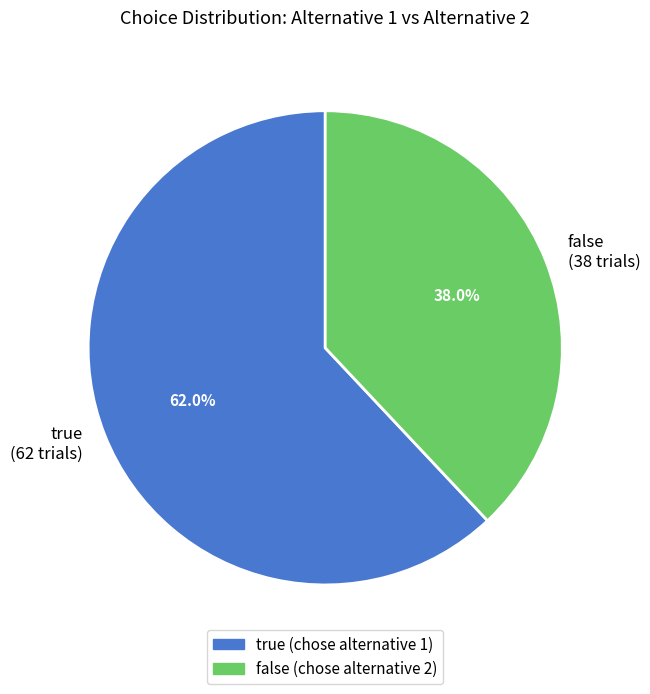

To the nearest percent, what portion does true represent?

62%